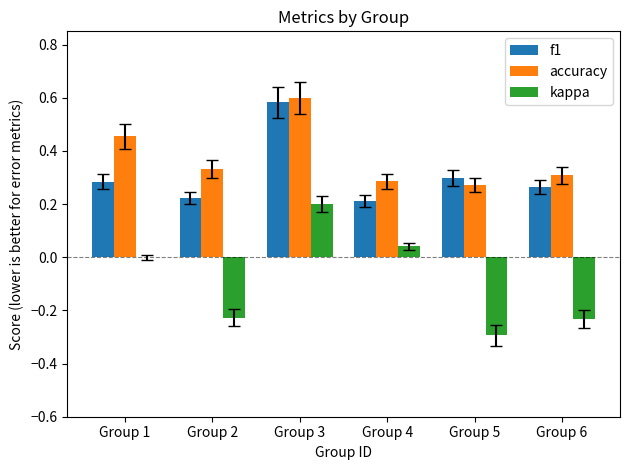

Which series has the largest total across all categories?

accuracy